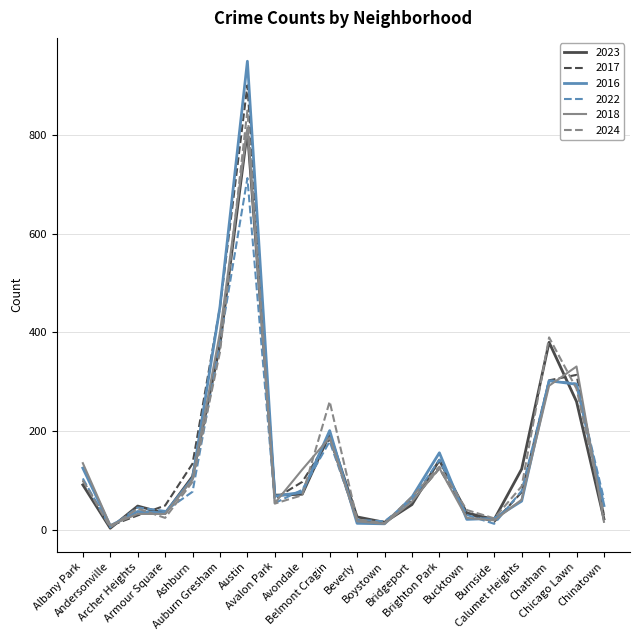

Which series has the widest spread of values?

2016